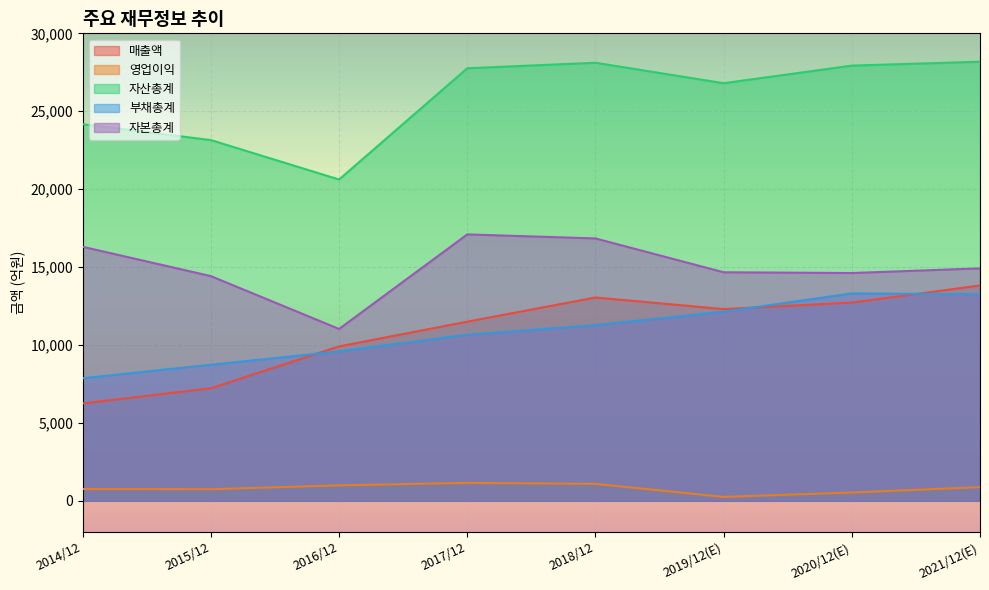

How many categories are shown in the chart?

8